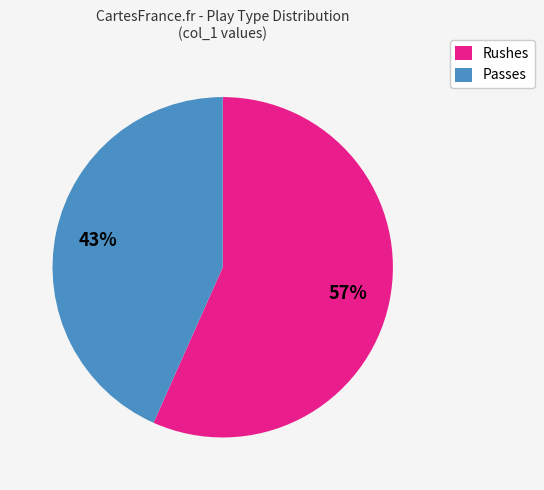

Rank the categories by value from lowest to highest.

Passes, Rushes